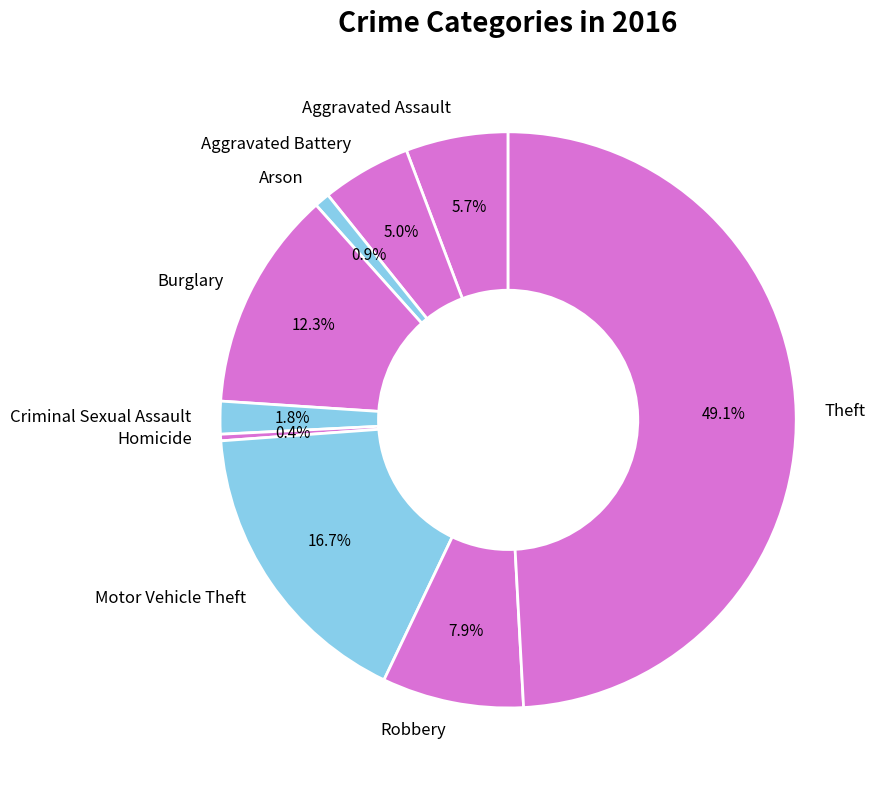

How many segments does this pie chart have?

9